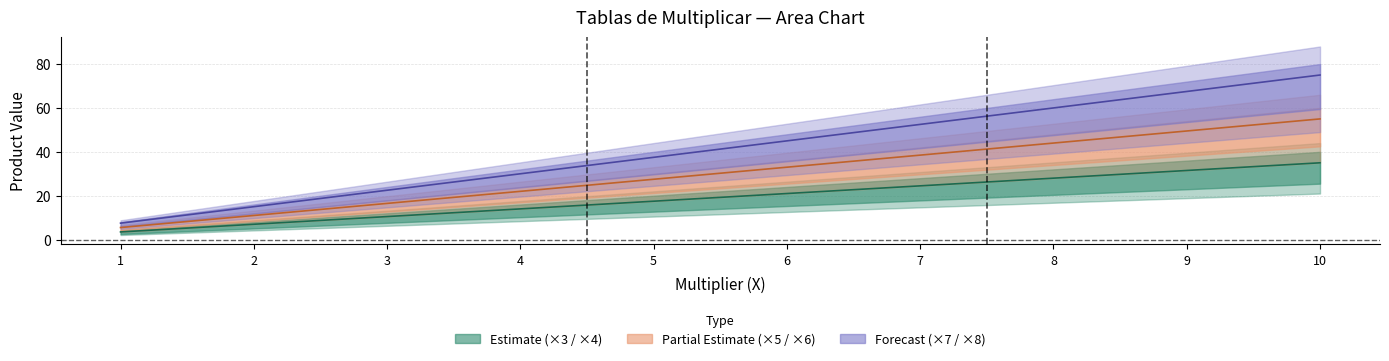

Reading left to right, extract all data points from this chart.

×3/×4 midline: 3.5	7.0	10.5	14.0	17.5	21.0	24.5	28.0	31.5	35.0
×5/×6 midline: 5.5	11.0	16.5	22.0	27.5	33.0	38.5	44.0	49.5	55.0
×7/×8 midline: 7.5	15.0	22.5	30.0	37.5	45.0	52.5	60.0	67.5	75.0